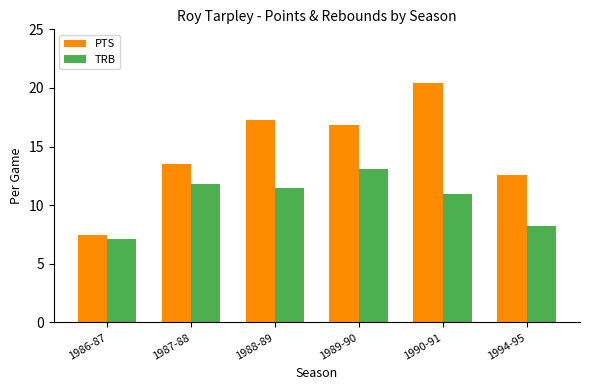

What position from the left is 1987-88?

2